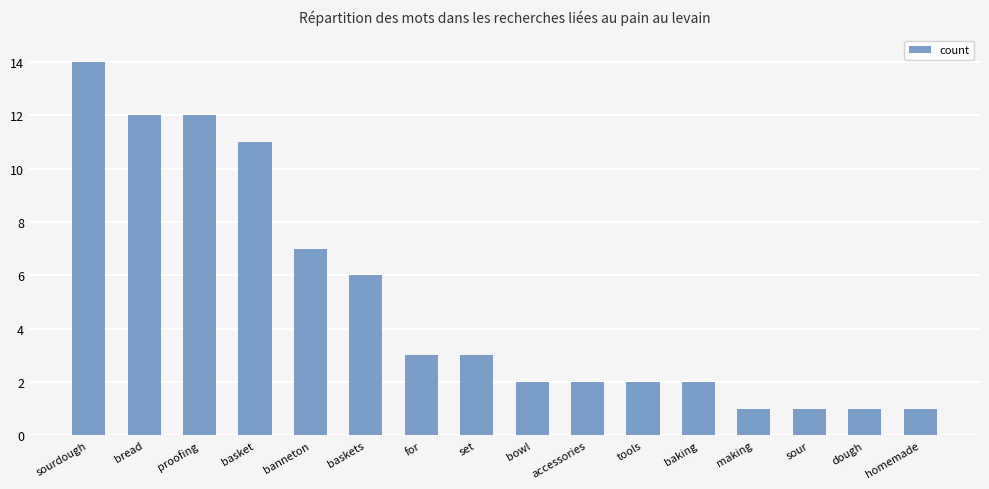

Where does the data first go above 3?

sourdough